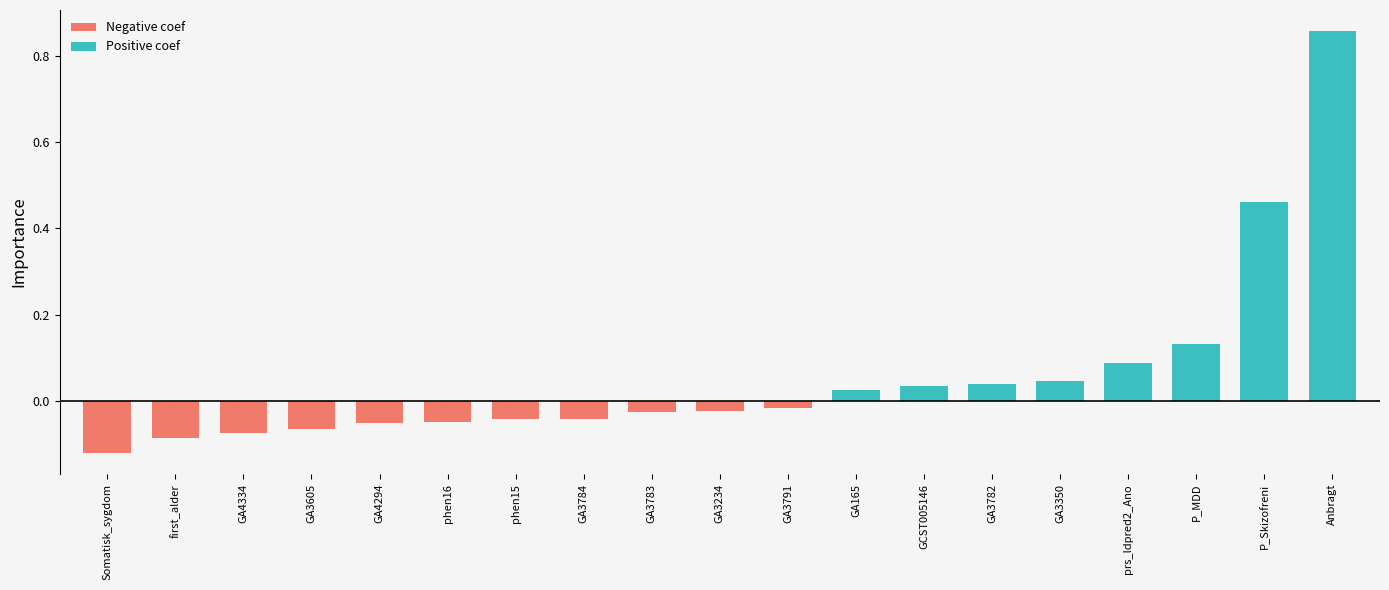

What is the change in value from first_alder to GA165?

+0.1